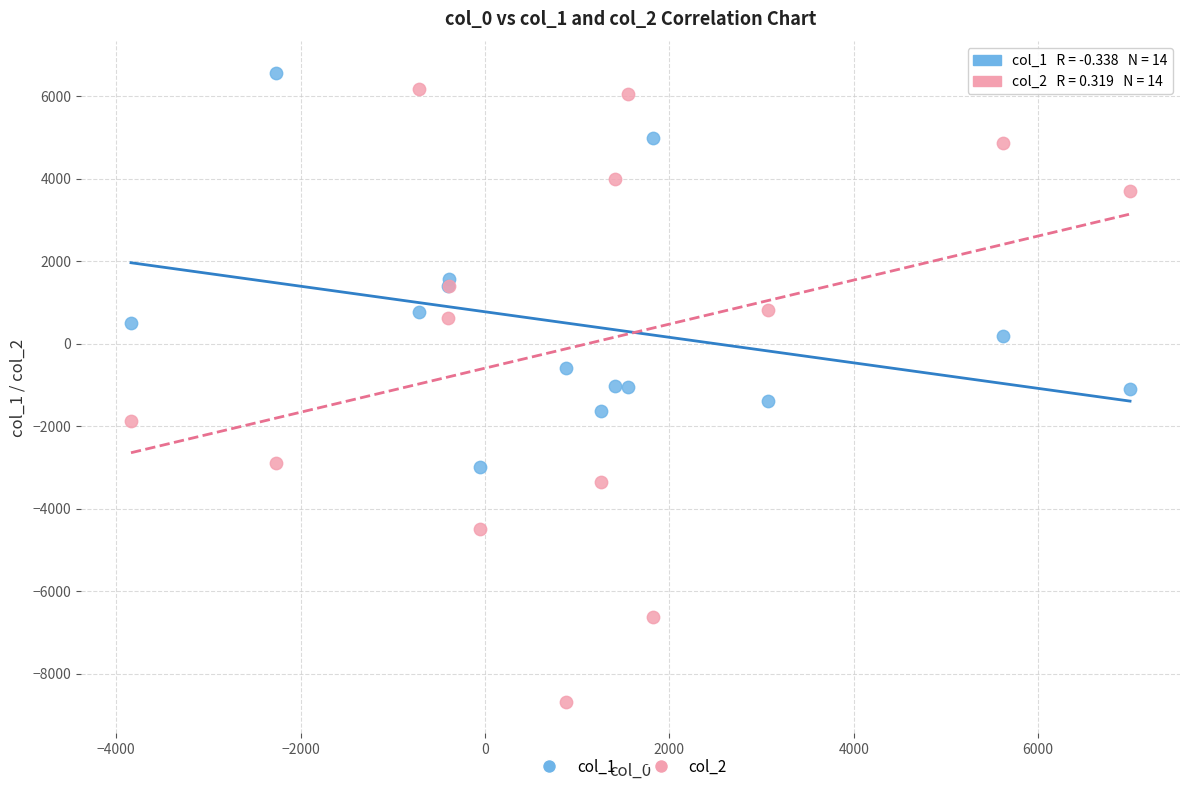

Which series has the largest Y range (max minus min)?

col_2